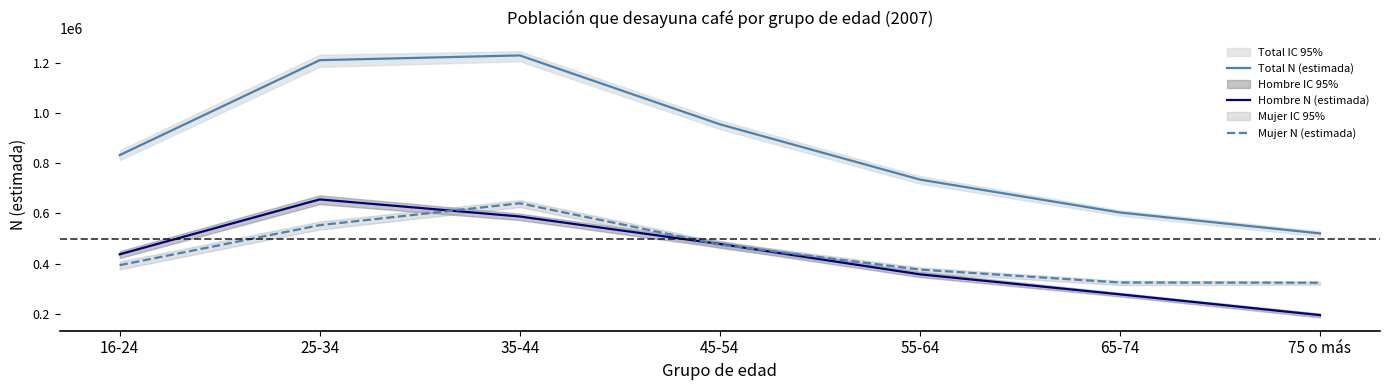

What is the total value across all series at 25-34?

2418629